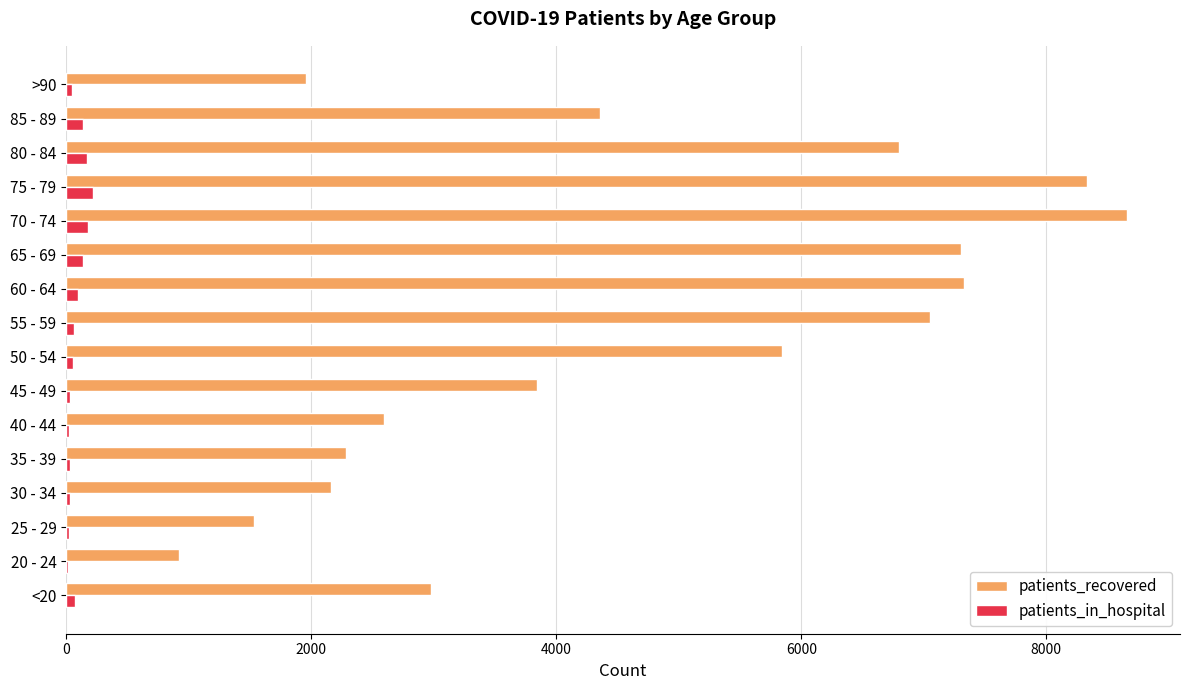

Is the value of patients_recovered at 80 - 84 greater than the value of patients_in_hospital at 40 - 44?

Yes